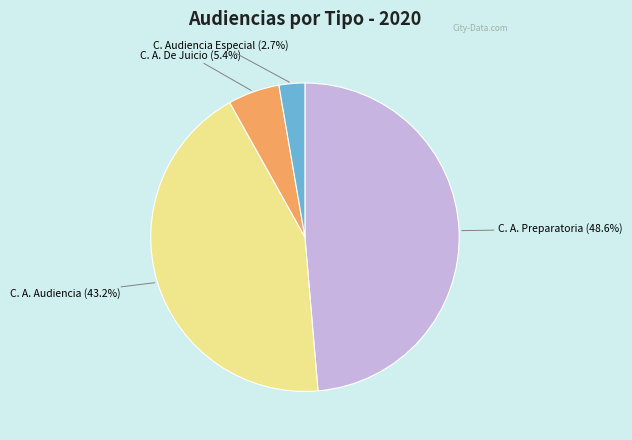

Does any single category account for the majority?

No